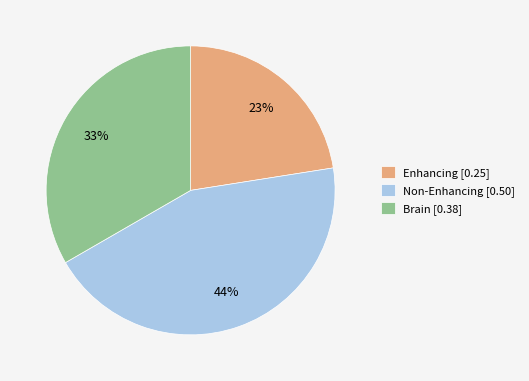

What is the smallest slice in the pie chart?

Enhancing